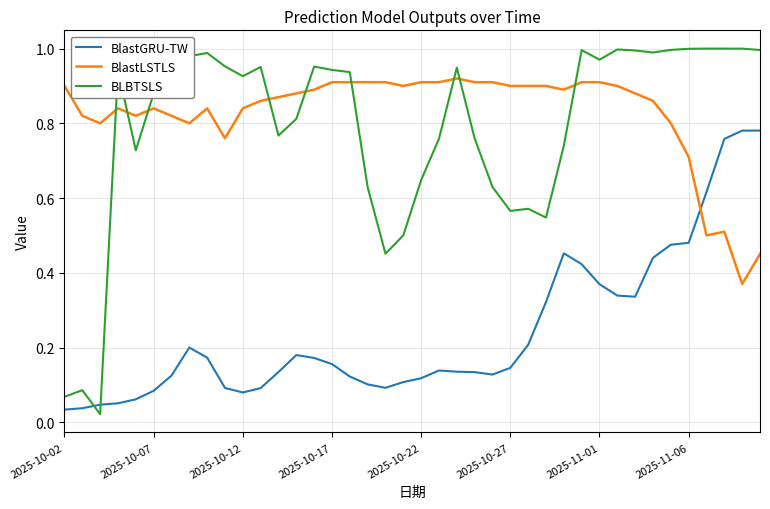

Which series has the largest range (max minus min)?

BLBTSLS